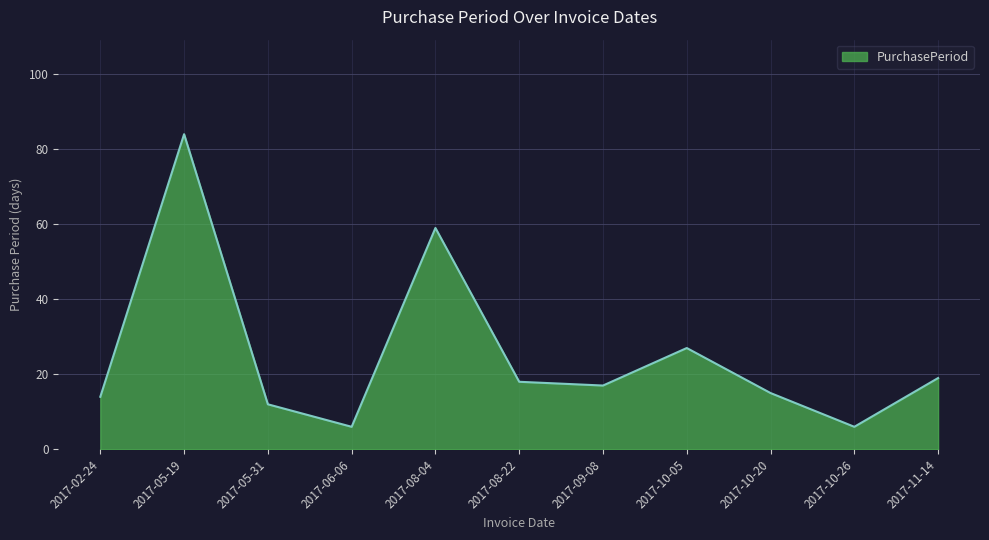

What position from the right is 2017-10-20?

3